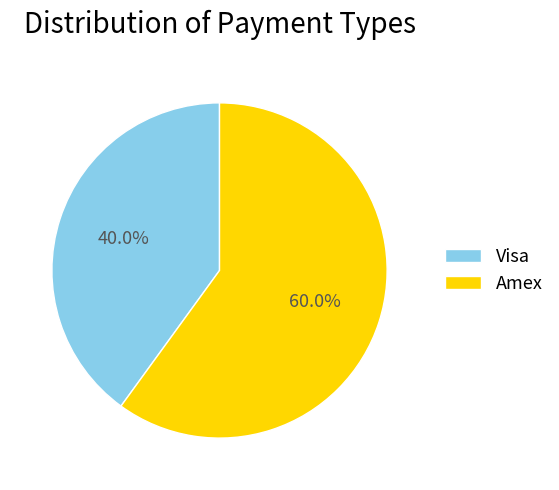

To the nearest percent, what percentage of the pie is Amex?

60%